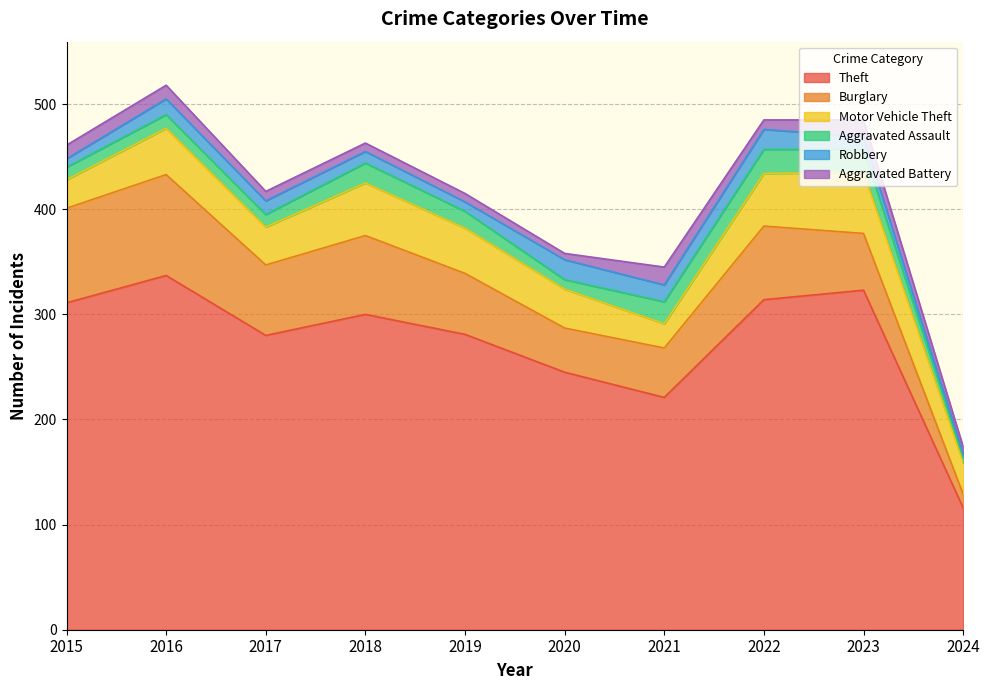

Is the value of Aggravated Battery at 2015 greater than the value of Theft at 2020?

No